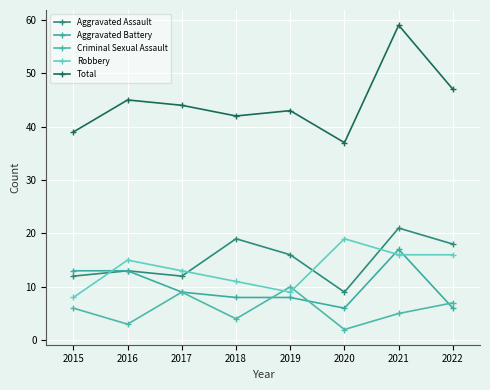

What is the value of the Aggravated Assault point at the 6th from the left?

9